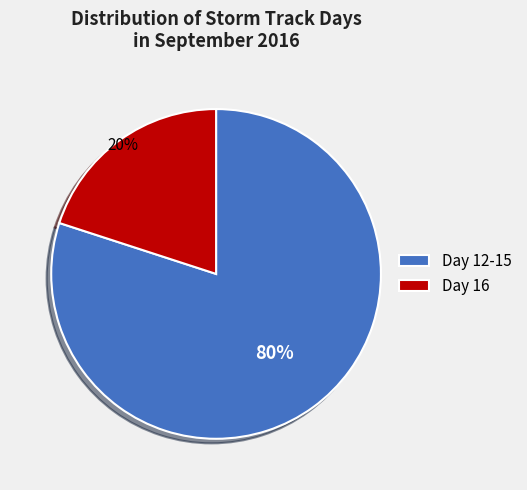

Count the number of slices in the pie.

2